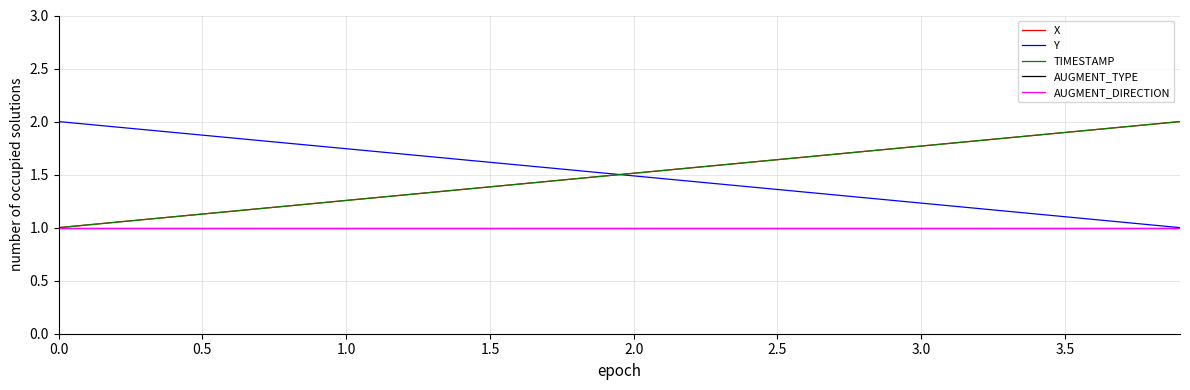

Does the chart have visible grid lines?

Yes